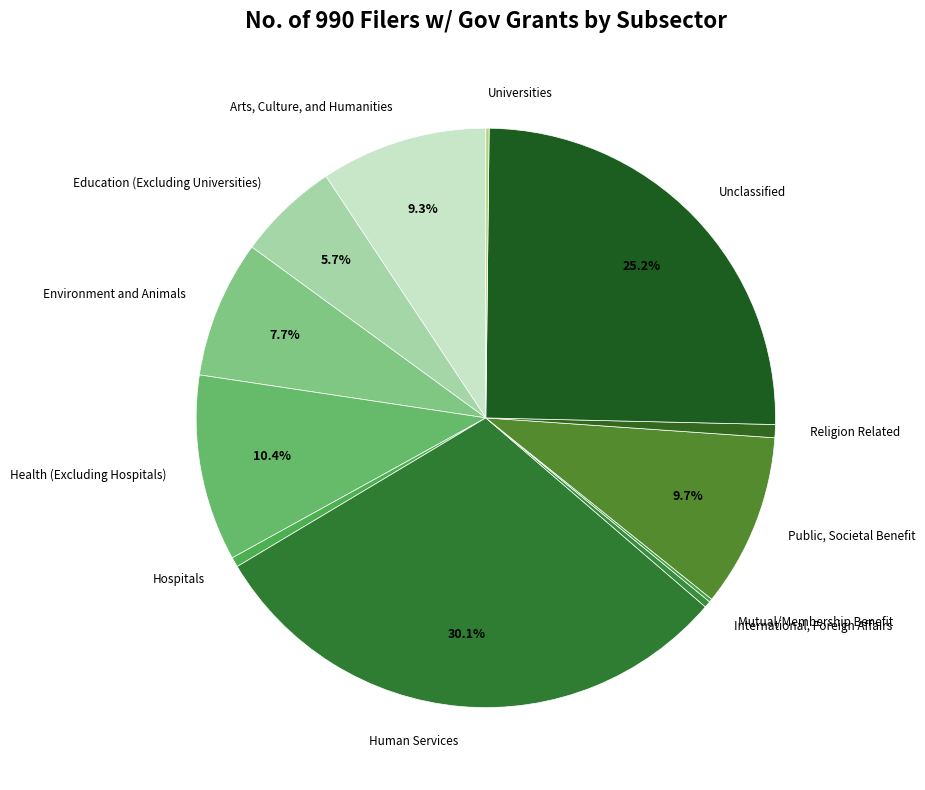

To the nearest percent, what is the difference between the largest and smallest slice percentages?

30%